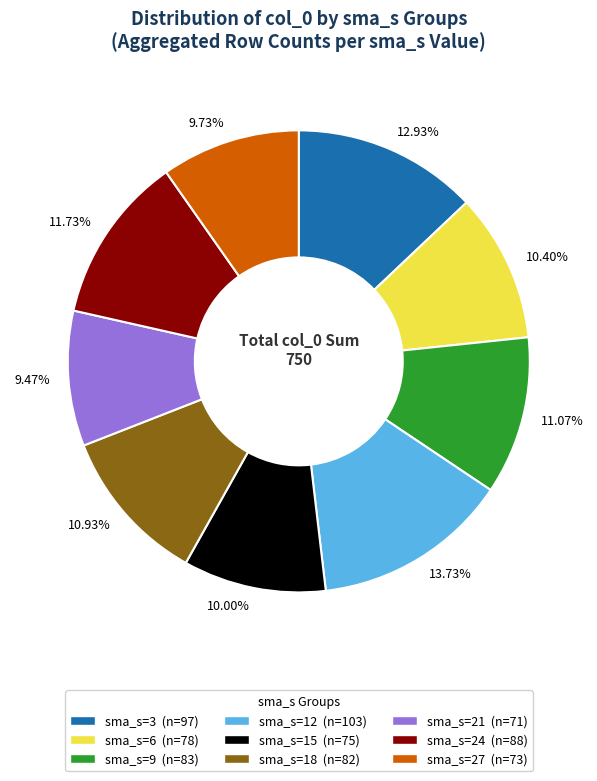

What is the ratio of the value at 11.73% to the value at 11.07%?

1.1